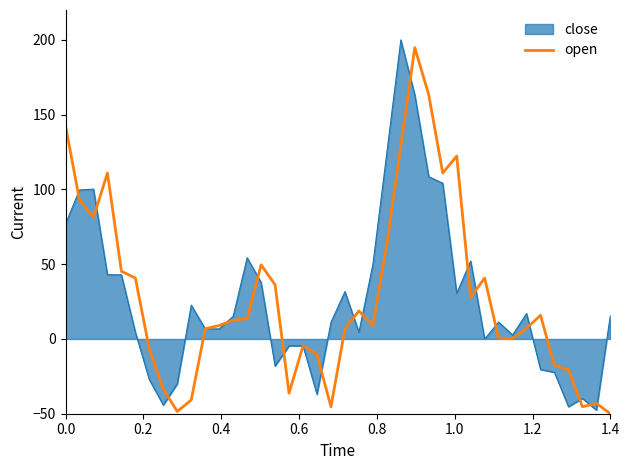

What is the maximum value for close?

200.0